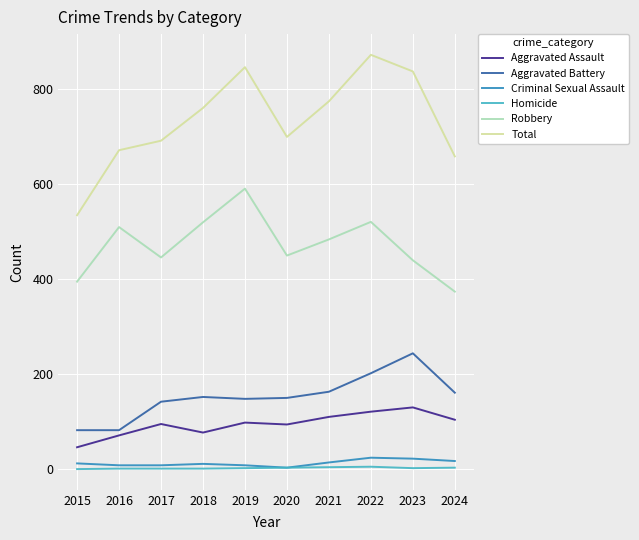

What are all the series names shown in the legend?

Aggravated Assault, Aggravated Battery, Criminal Sexual Assault, Homicide, Robbery, Total